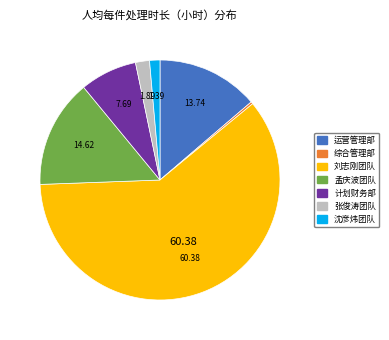

How many slices are in this pie chart?

7